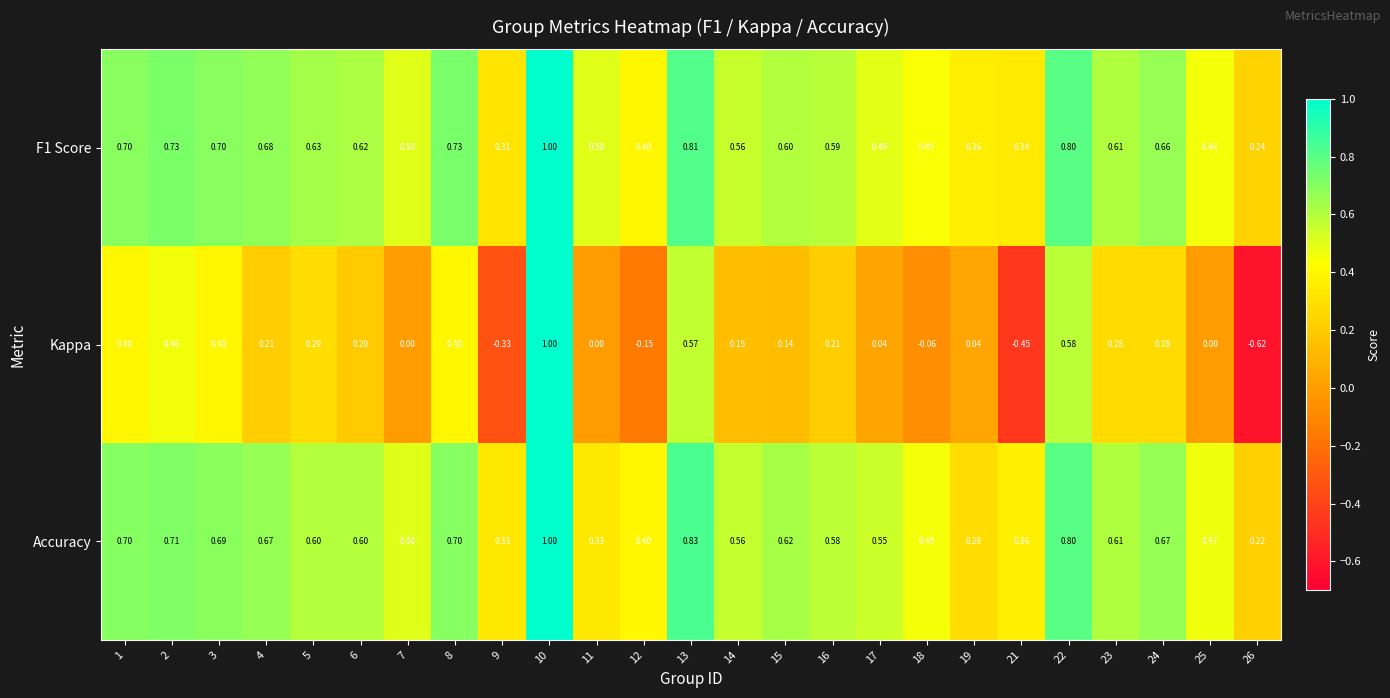

Is the value of F1 Score at 18 greater than the value of Accuracy at 21?

Yes